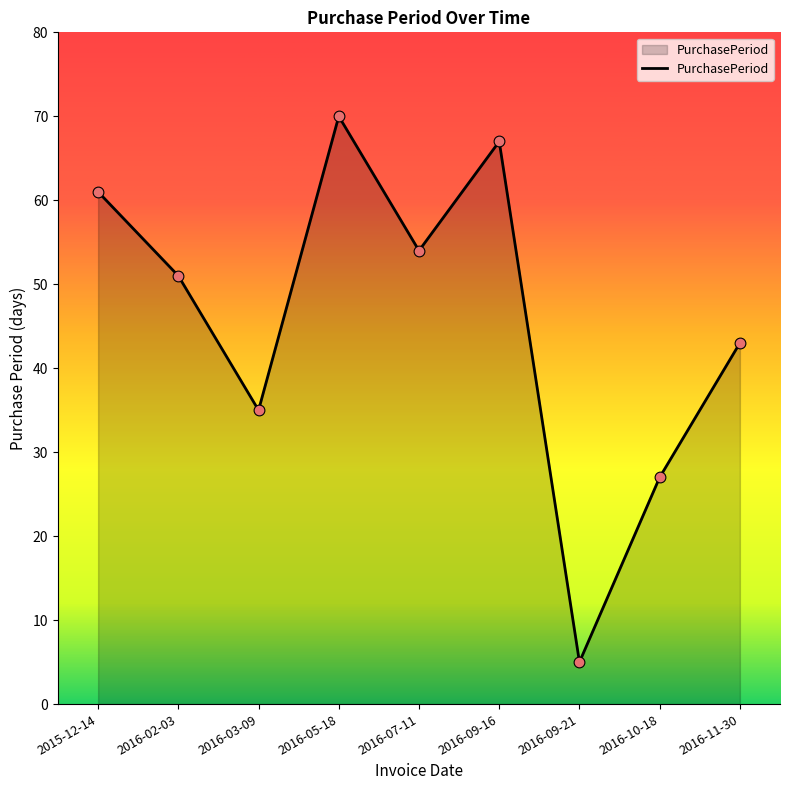

Approximately how many times larger is the value at 2016-11-30 compared to 2016-02-03?

0.8